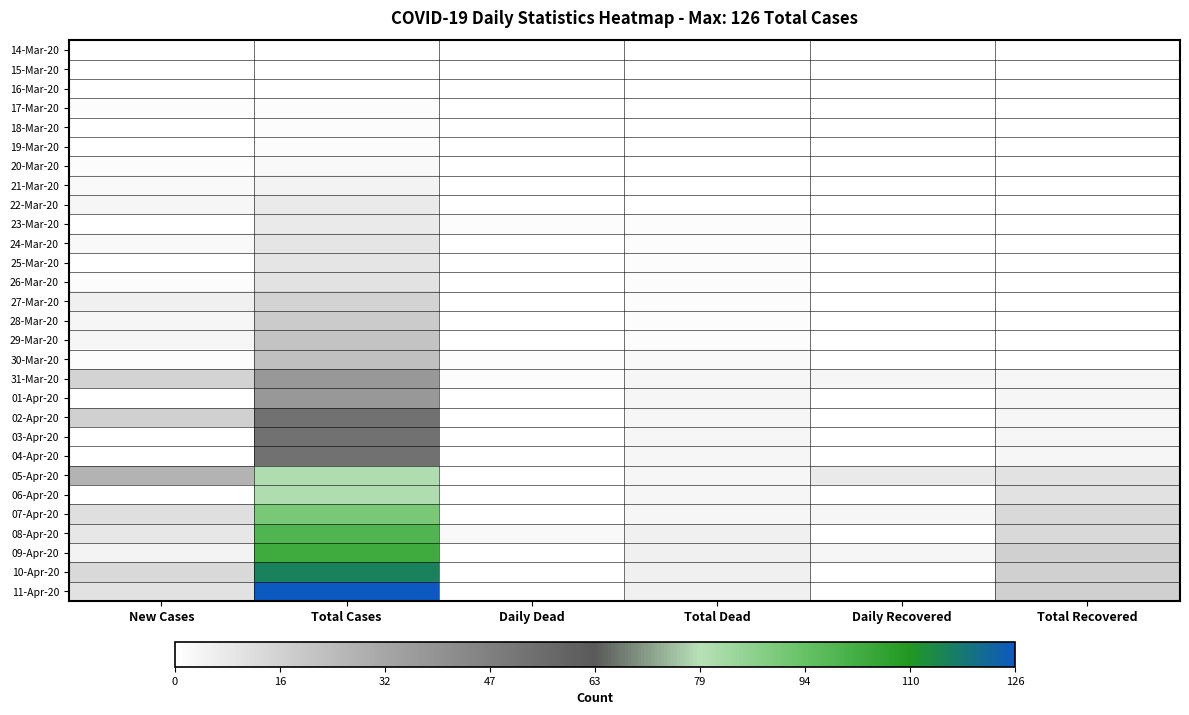

Rank the series by their maximum value, from highest to lowest.

11-Apr-20, 10-Apr-20, 09-Apr-20, 08-Apr-20, 07-Apr-20, 05-Apr-20, 06-Apr-20, 02-Apr-20, 03-Apr-20, 04-Apr-20, 31-Mar-20, 01-Apr-20, 30-Mar-20, 29-Mar-20, 28-Mar-20, 27-Mar-20, 26-Mar-20, 24-Mar-20, 25-Mar-20, 22-Mar-20, 23-Mar-20, 21-Mar-20, 20-Mar-20, 17-Mar-20, 18-Mar-20, 19-Mar-20, 14-Mar-20, 15-Mar-20, 16-Mar-20